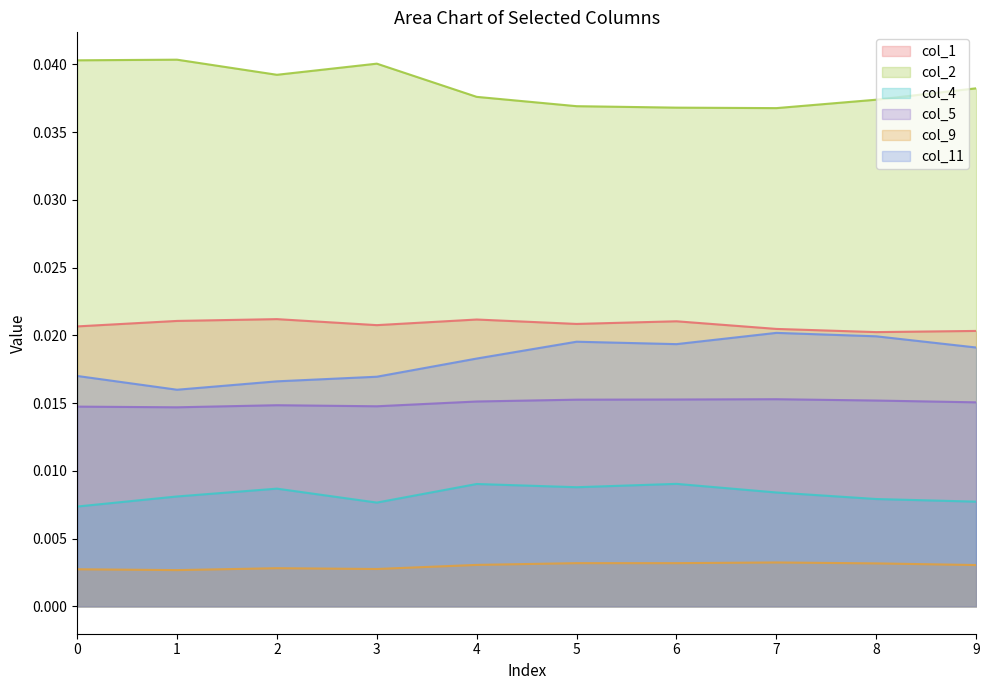

Which label corresponds to the smallest value in the chart?

1